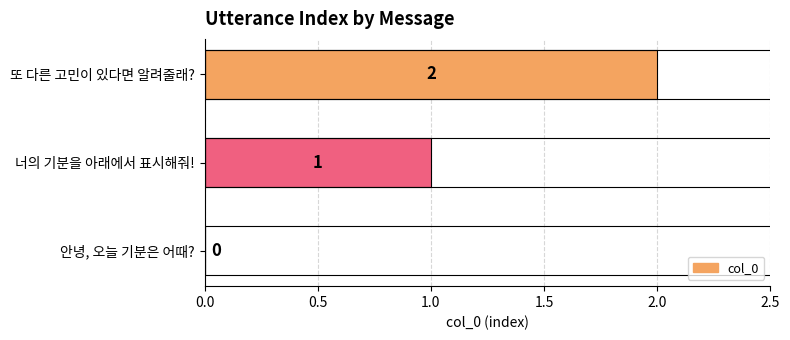

What is the sum of all values?

3